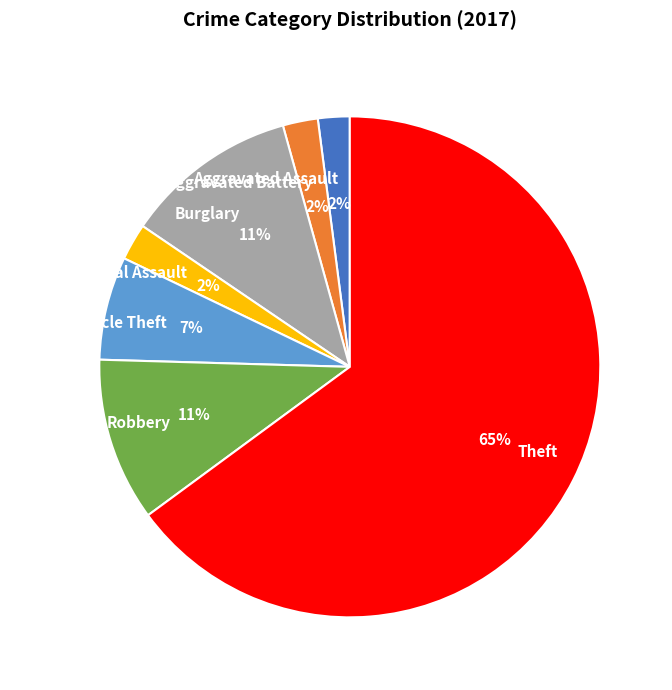

To the nearest percent, what percentage of the pie is Criminal Sexual Assault?

2%